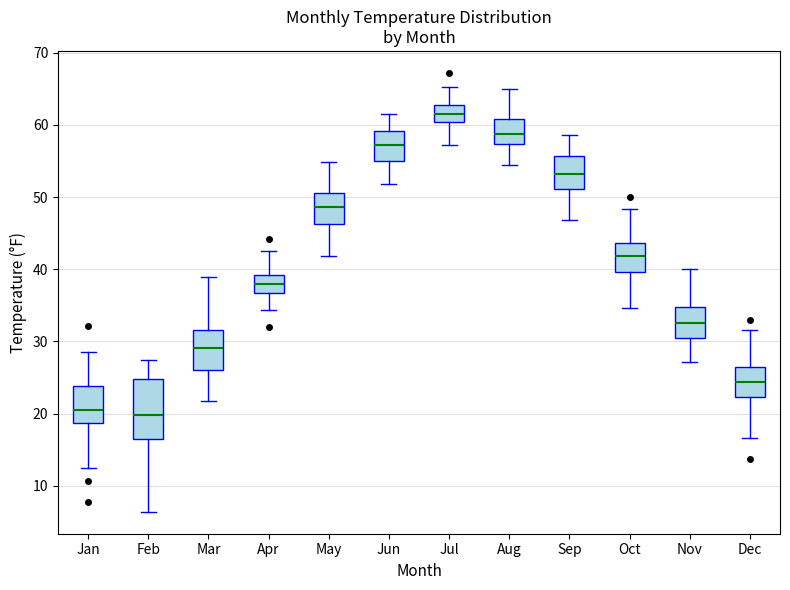

Where is the upper edge of the box for Jul on the y-axis? The values are not printed on the chart, so give them approximately, as read against the axis.

63